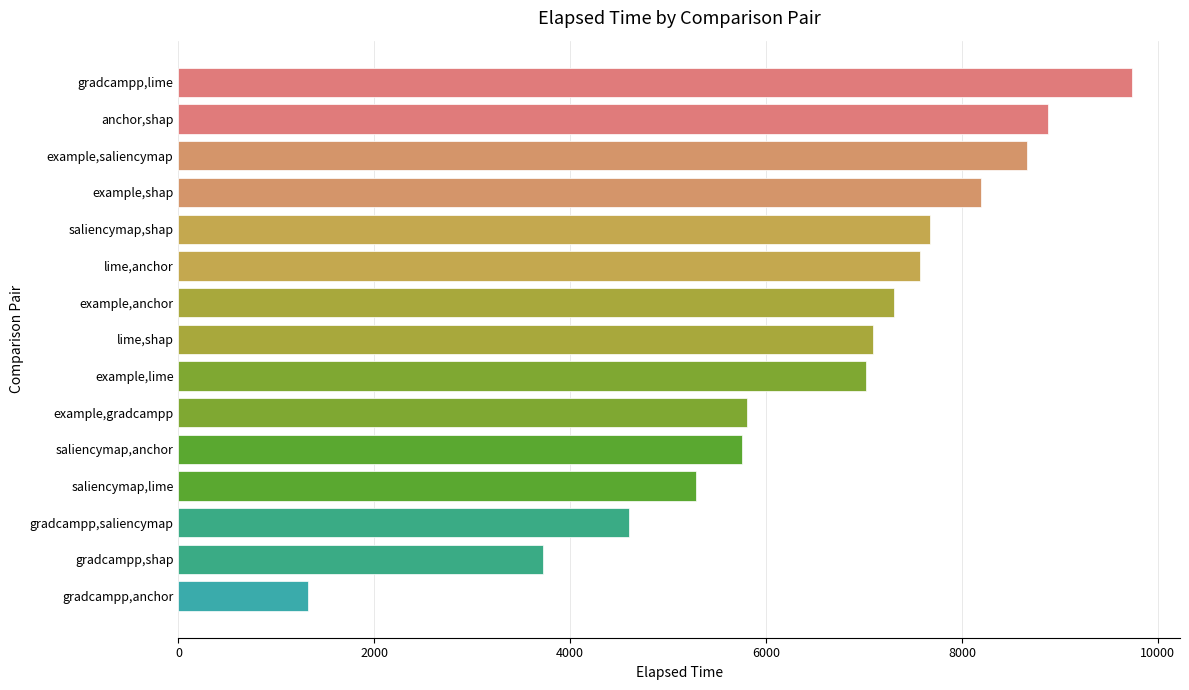

Reading bottom to top, extract all data points from this chart.

1323	3727	4604	5281	5754	5802	7023	7087	7301	7567	7670	8197	8662	8875	9739